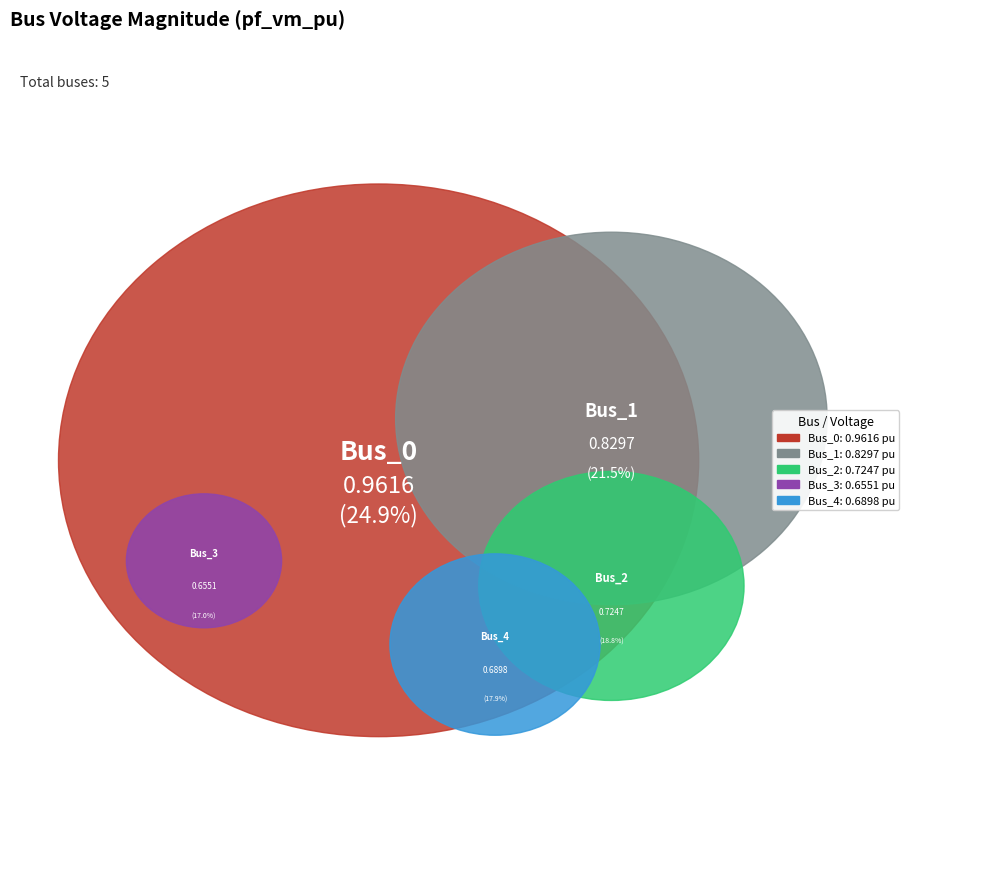

Does any single category account for the majority?

No